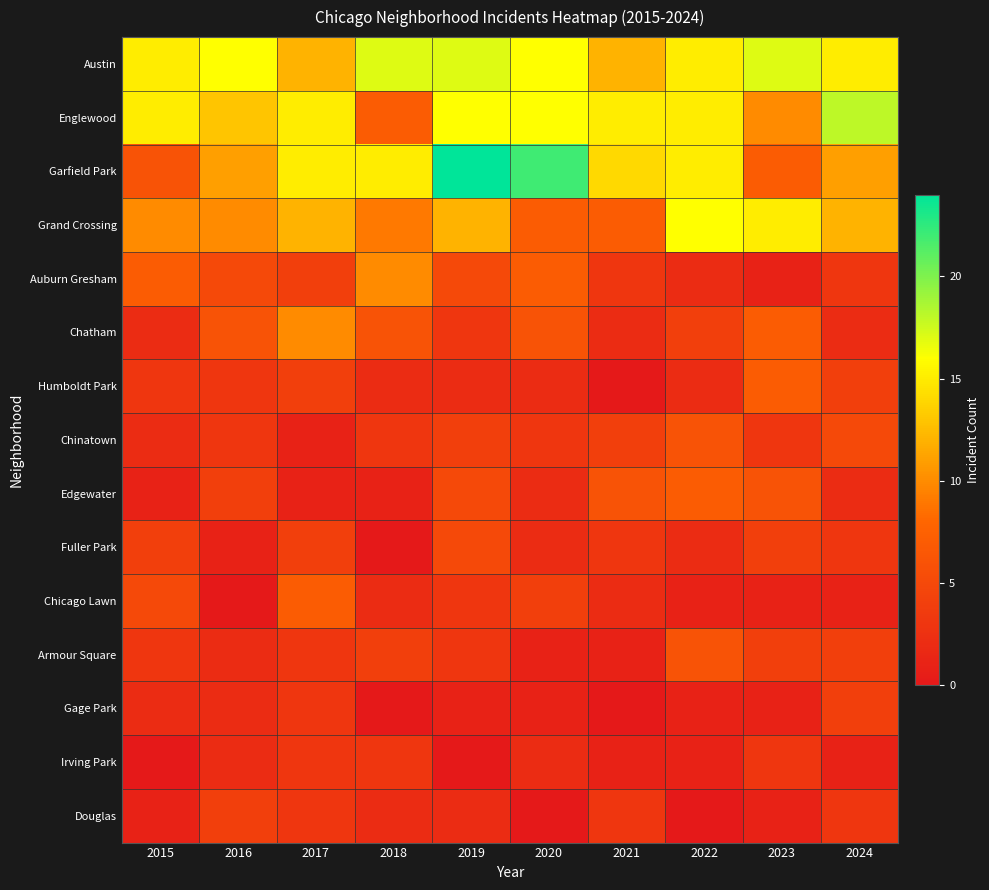

At which category is the sum across all series the highest?

2019